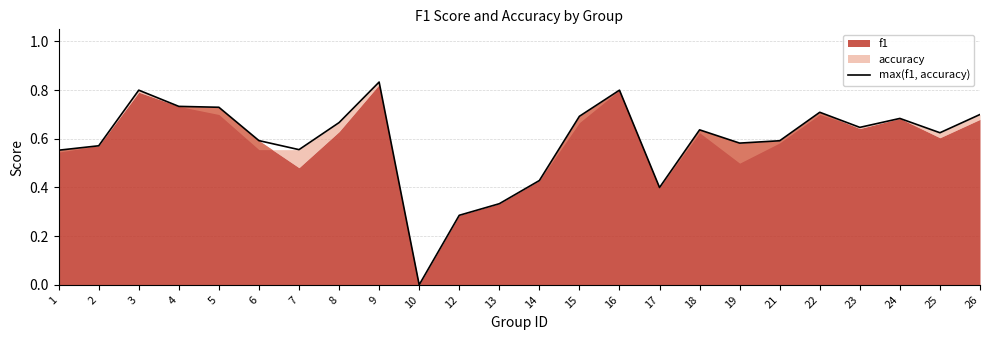

True or false: there are more than 2 points higher than both neighbors.

True